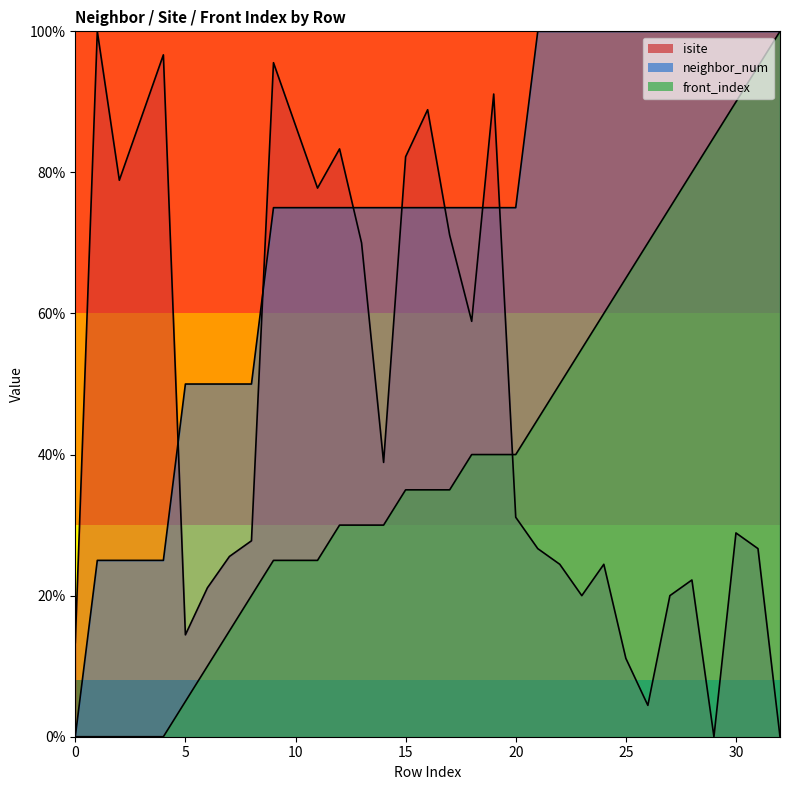

What is the sum of all isite values?

1550.0